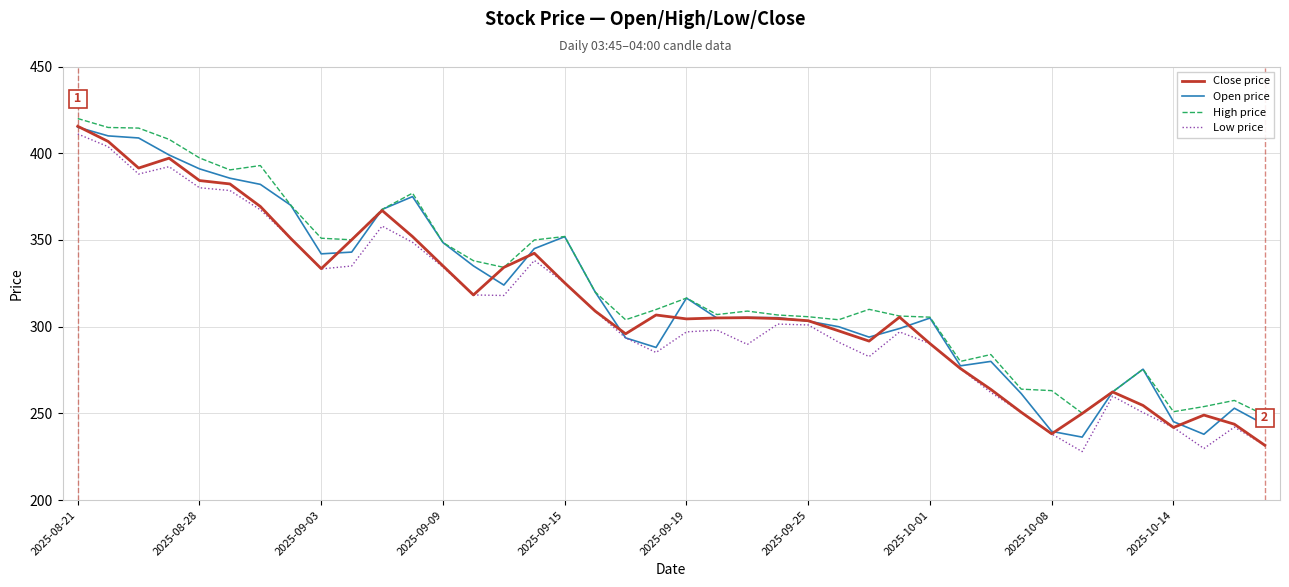

What is the highest value of the Open price series?

415.0